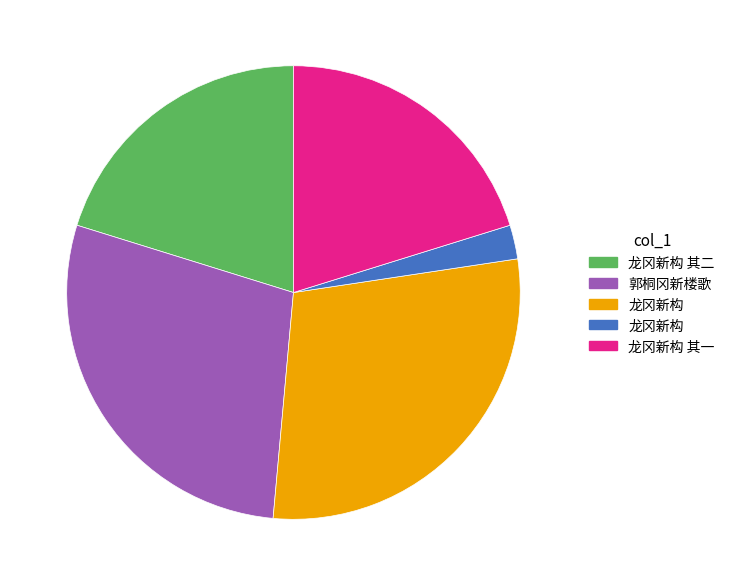

Is there any slice that represents more than half of the pie?

No